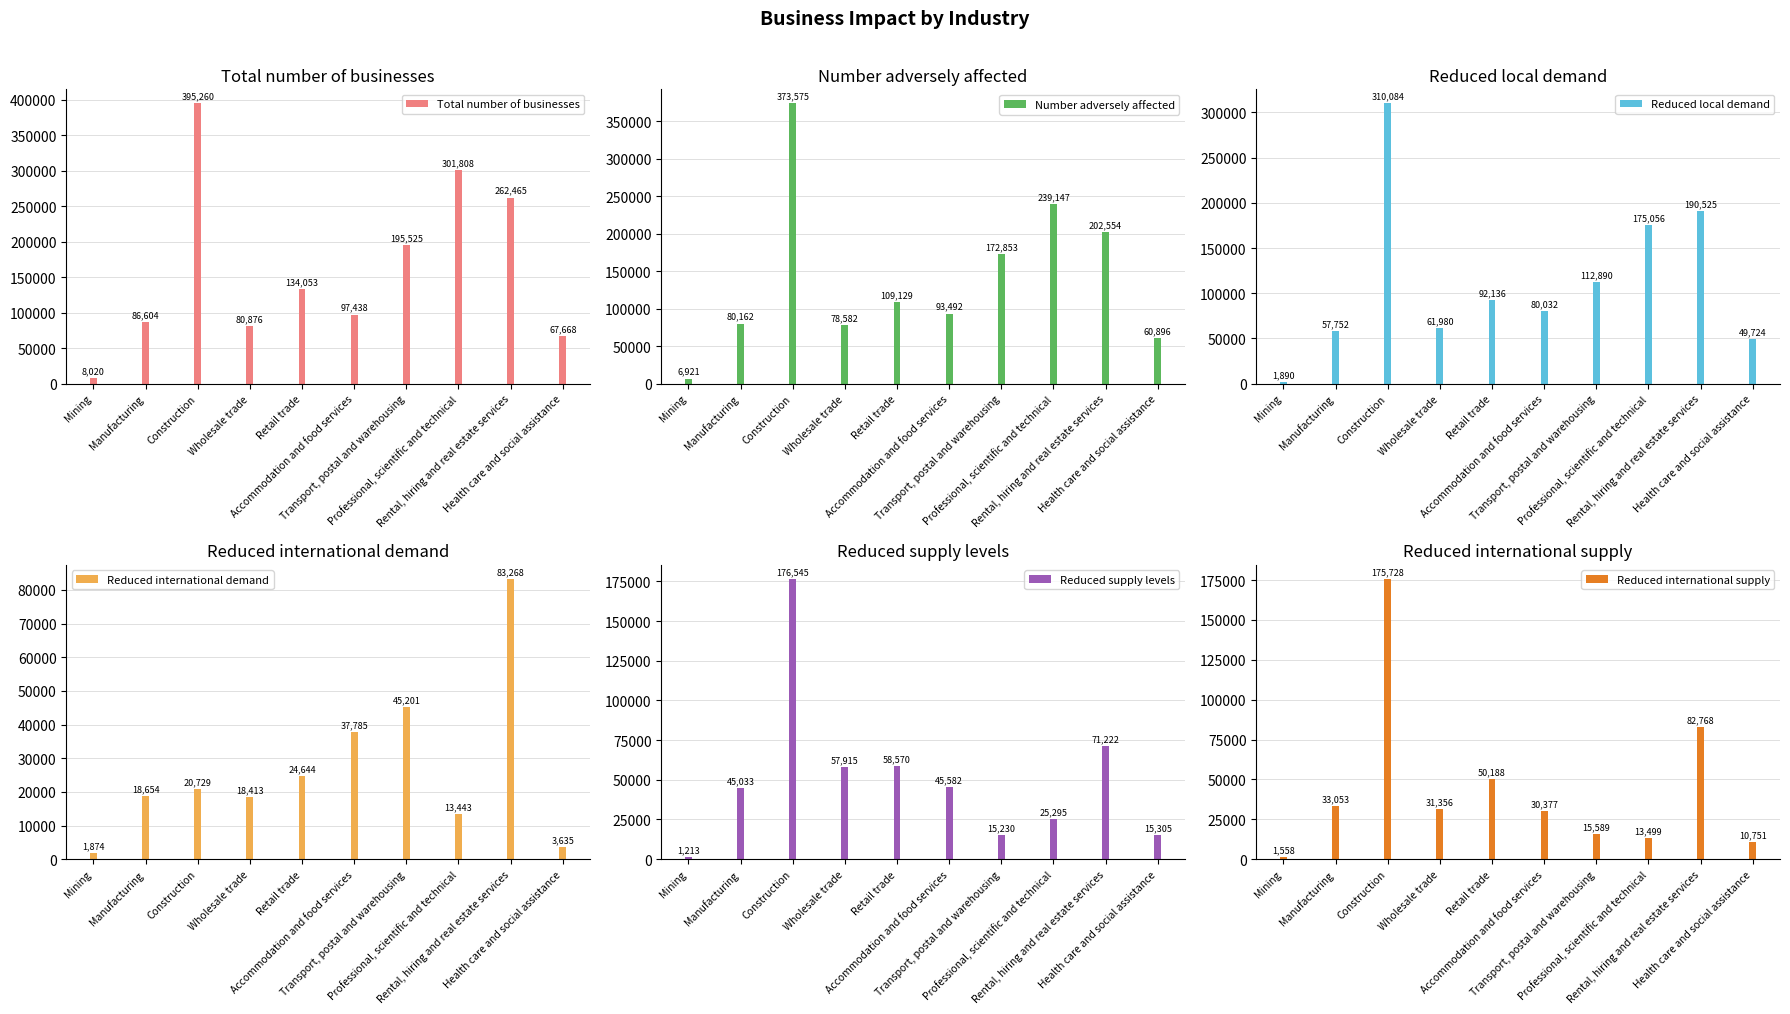

Between Accommodation and food services and Health care and social assistance, which is larger?

Accommodation and food services